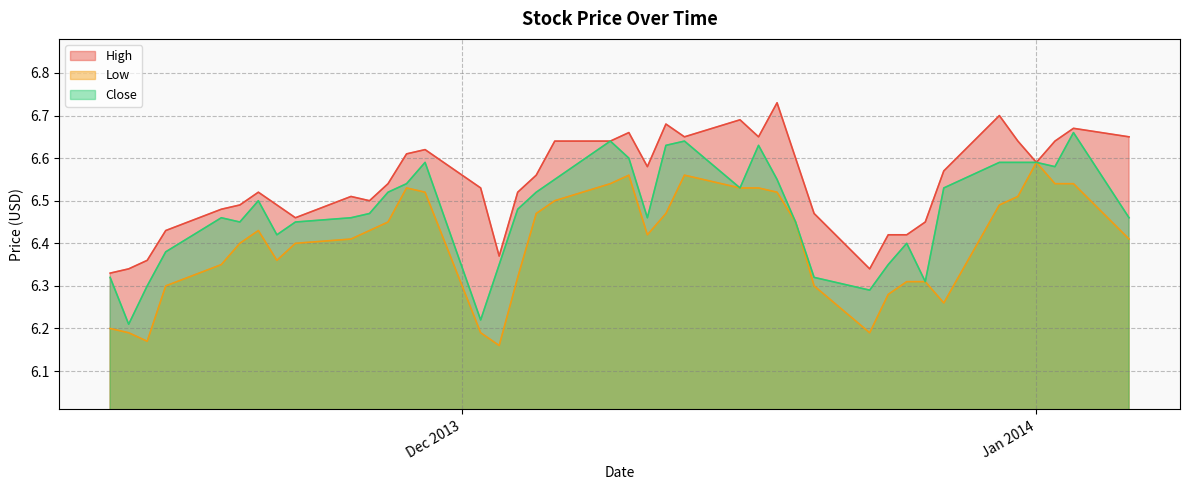

Rank the series at 10 from highest to lowest value.

High, Close, Low